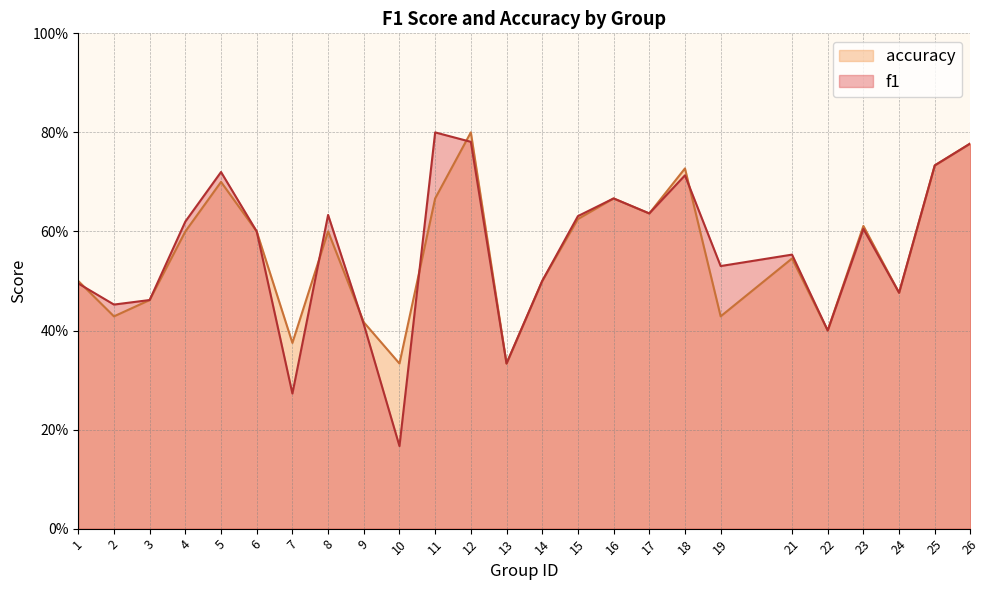

What is the highest value of the accuracy series?

0.8